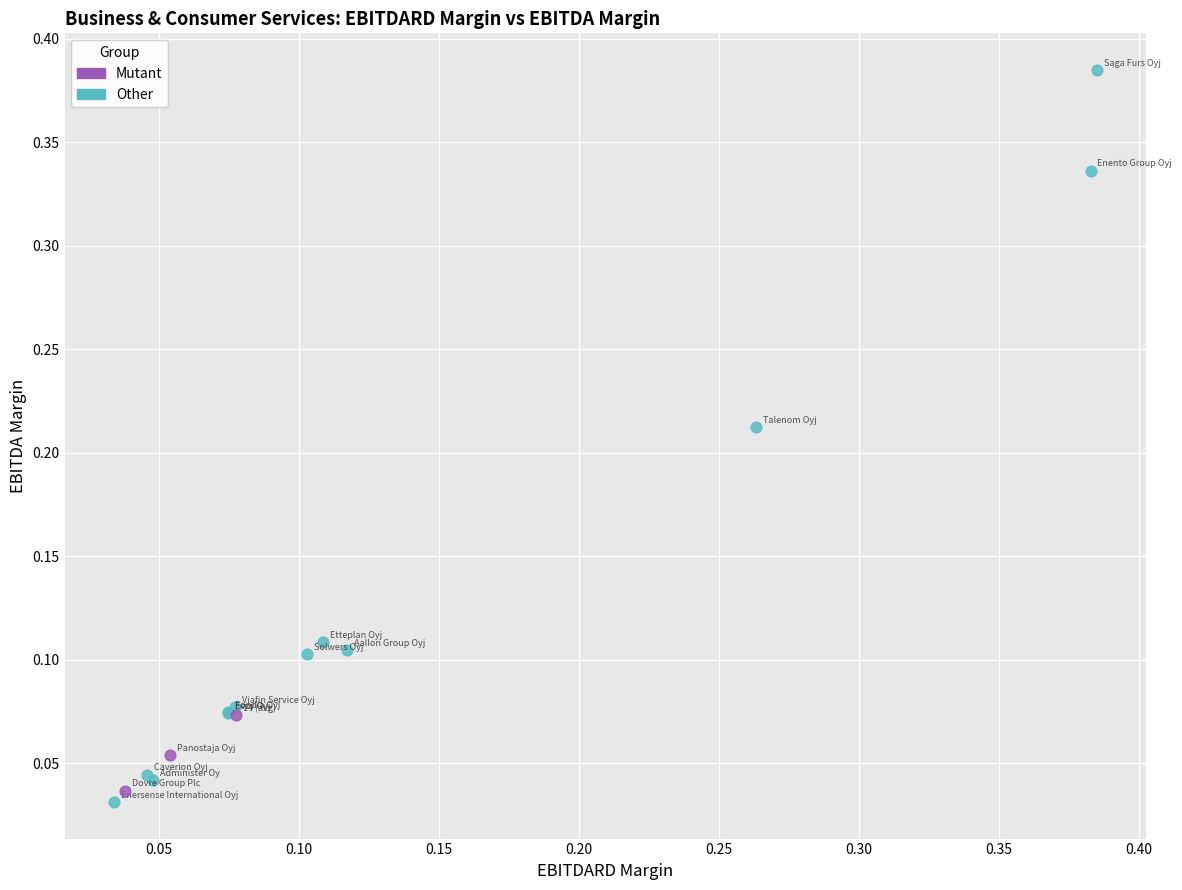

Which series has the largest Y range (max minus min)?

Other